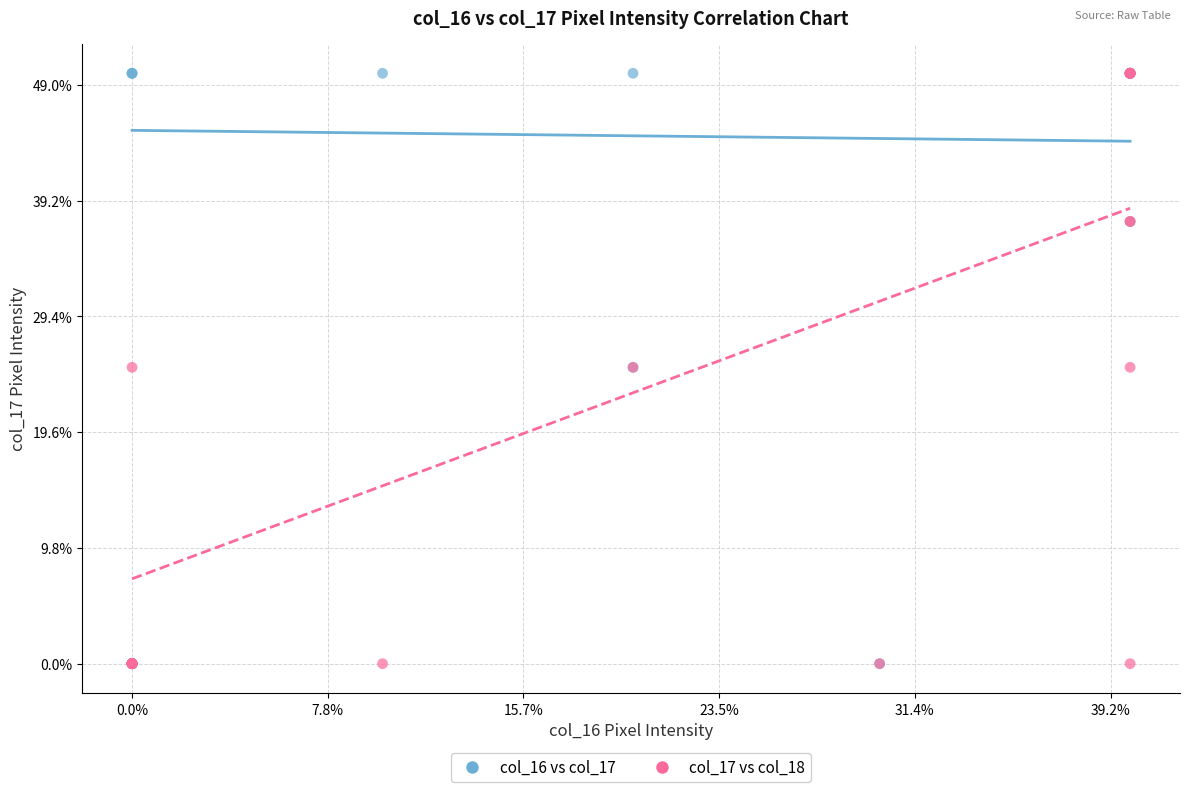

What are all the series names shown in the legend?

col_16 vs col_17, col_17 vs col_18